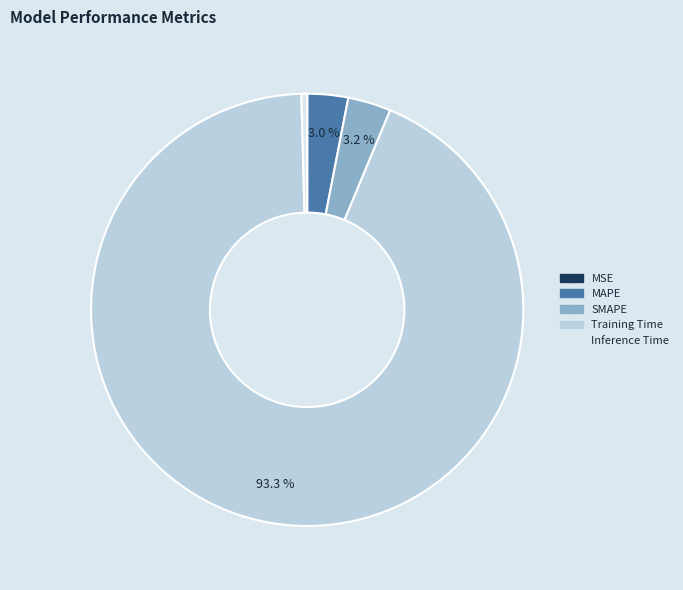

Which category accounts for the majority?

Training Time